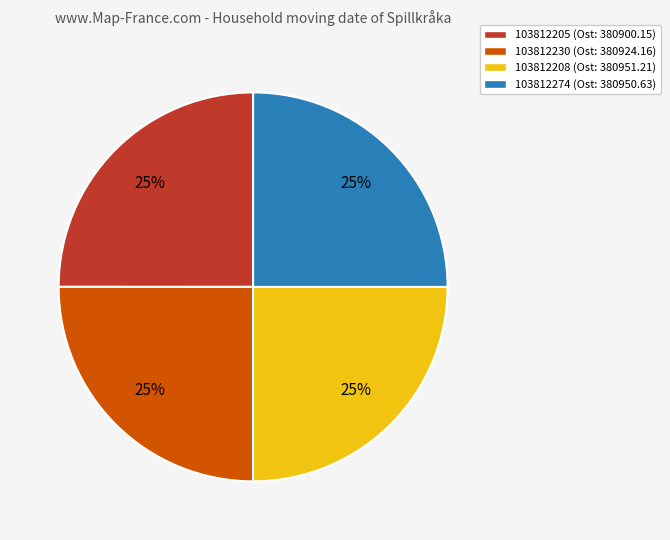

True or false: 103812274 accounts for 32% of the total.

False